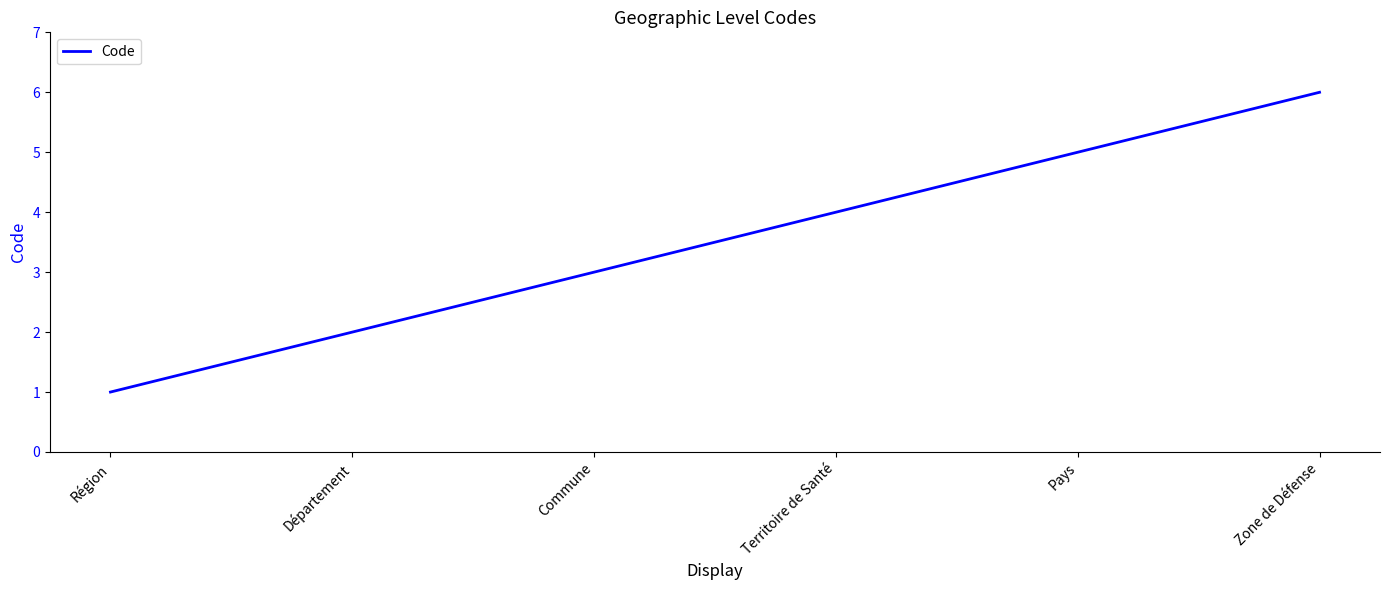

What is the smallest value displayed?

1